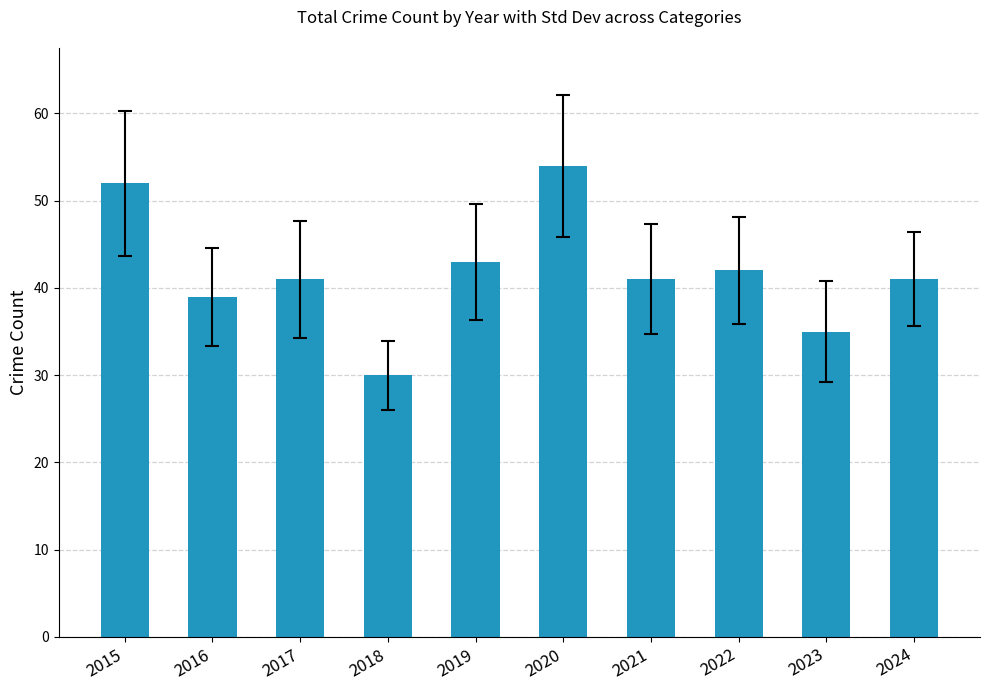

Is it true that the value at 2016 is 20?

False